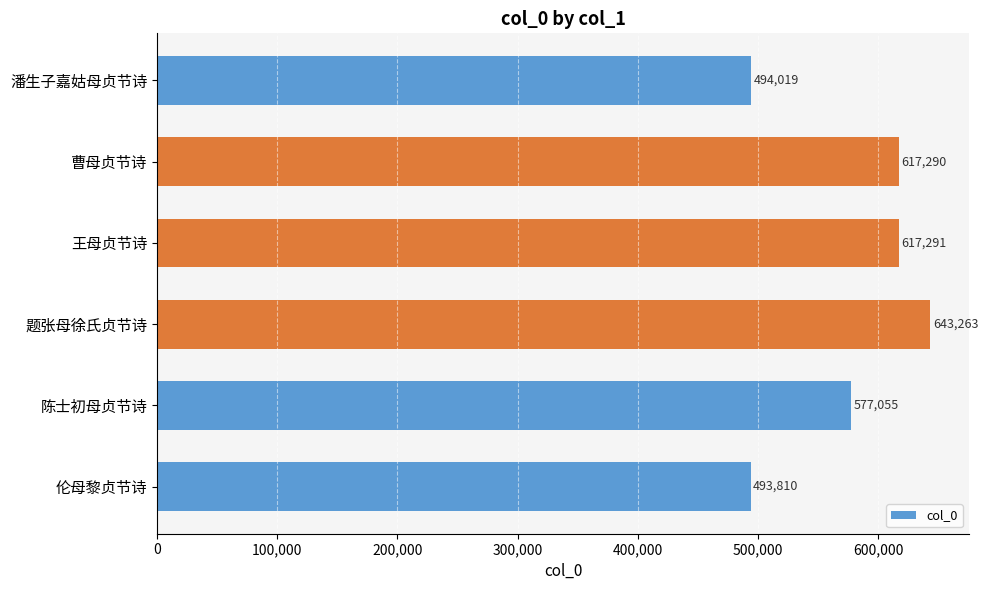

Reading top to bottom, extract all data points from this chart.

潘生子嘉姑母贞节诗=494019	曹母贞节诗=617290	王母贞节诗=617291	题张母徐氏贞节诗=643263	陈士初母贞节诗=577055	伦母黎贞节诗=493810